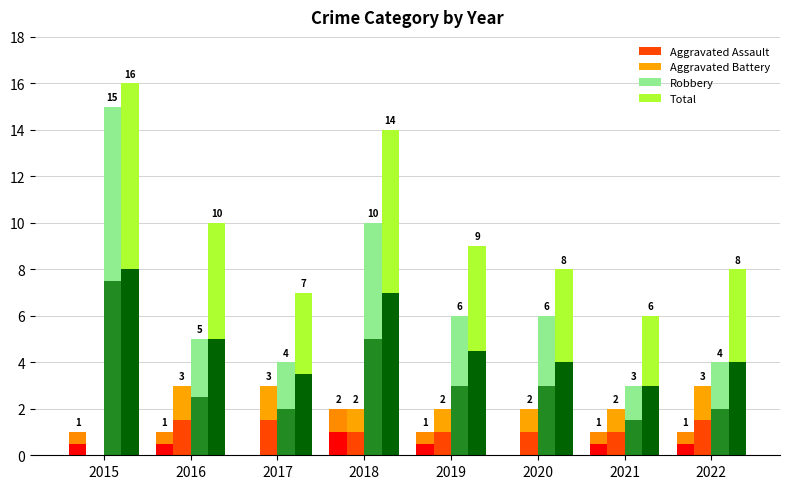

At how many categories does at least one series exceed 3?

8